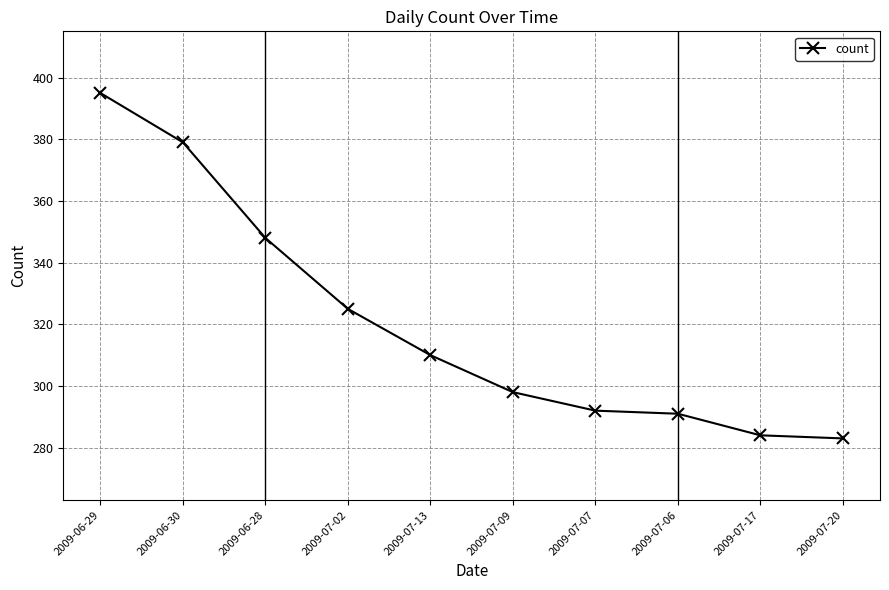

The value at 2009-07-09 is 298. True or false?

True